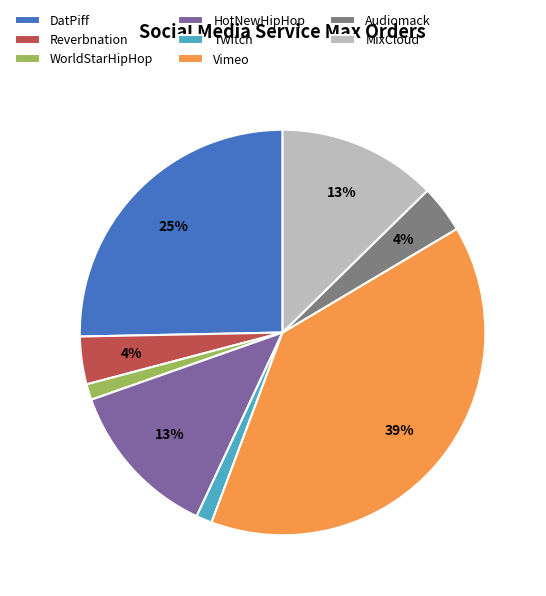

To the nearest percent, what is the difference between the largest and smallest slice percentages?

38%